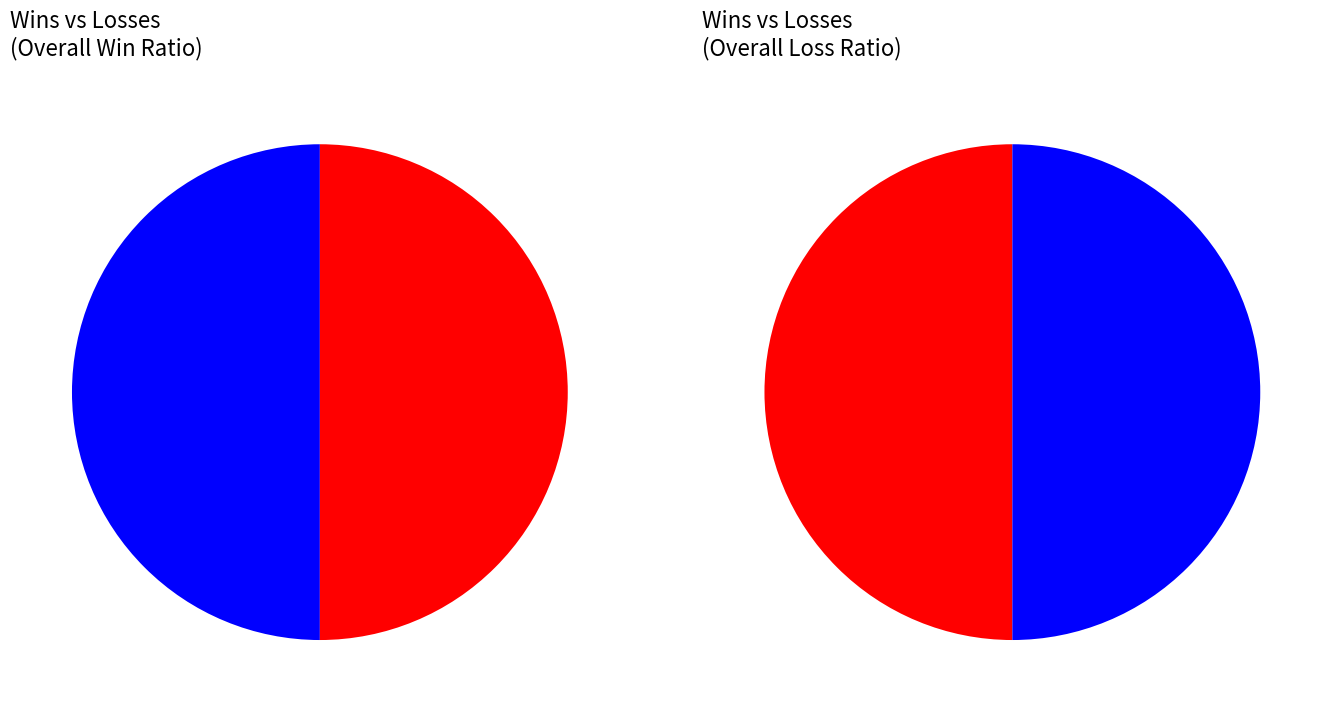

Combined, do Nalusa and Melody220k account for over 50%?

No